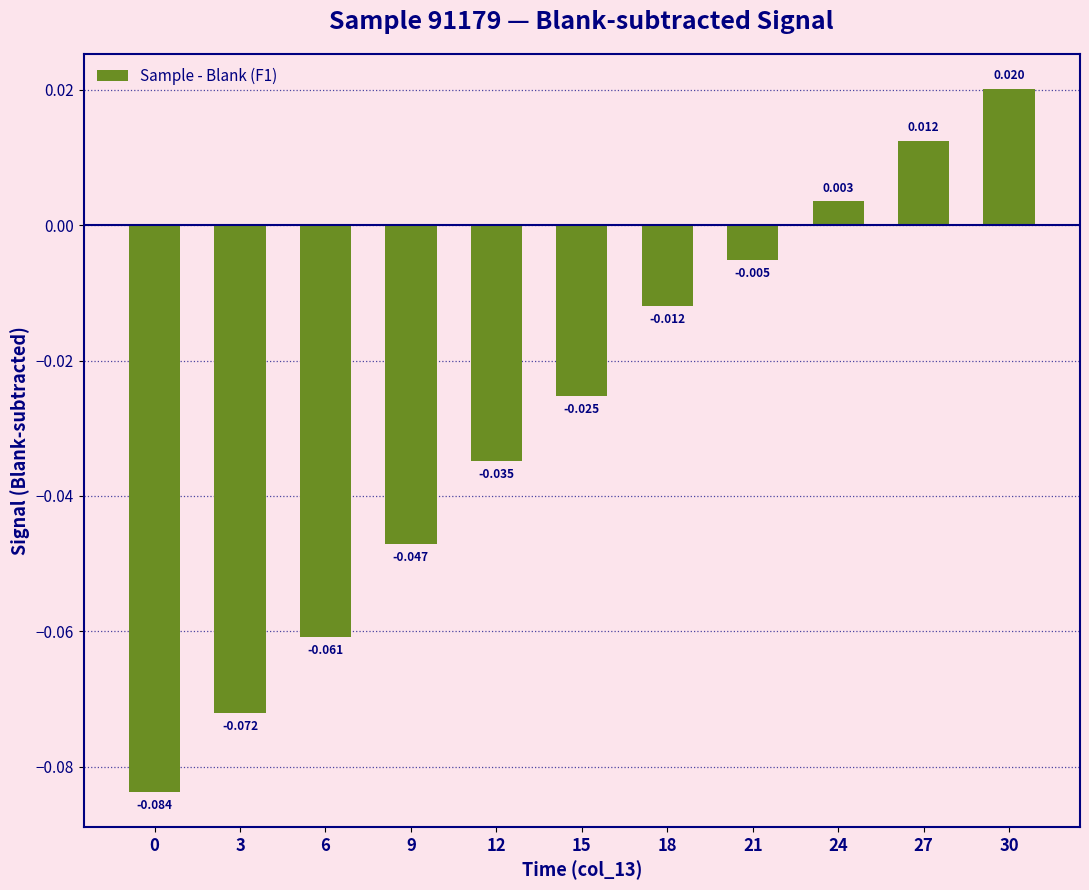

Which label corresponds to the largest value in the chart?

30